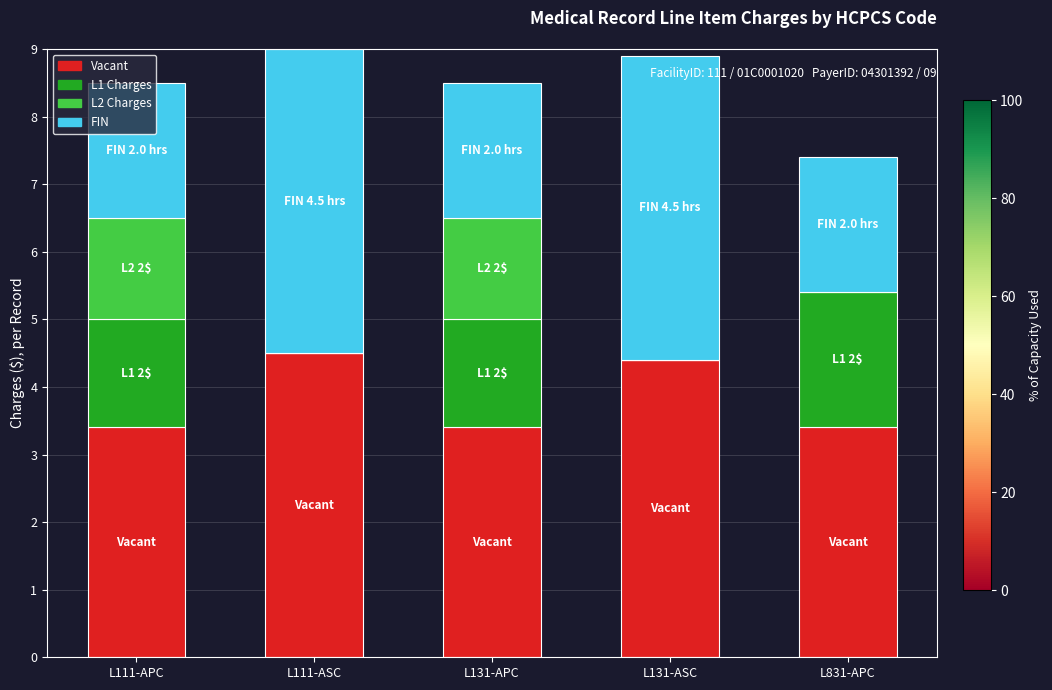

What is the total value across all series at L111-ASC?

9.0